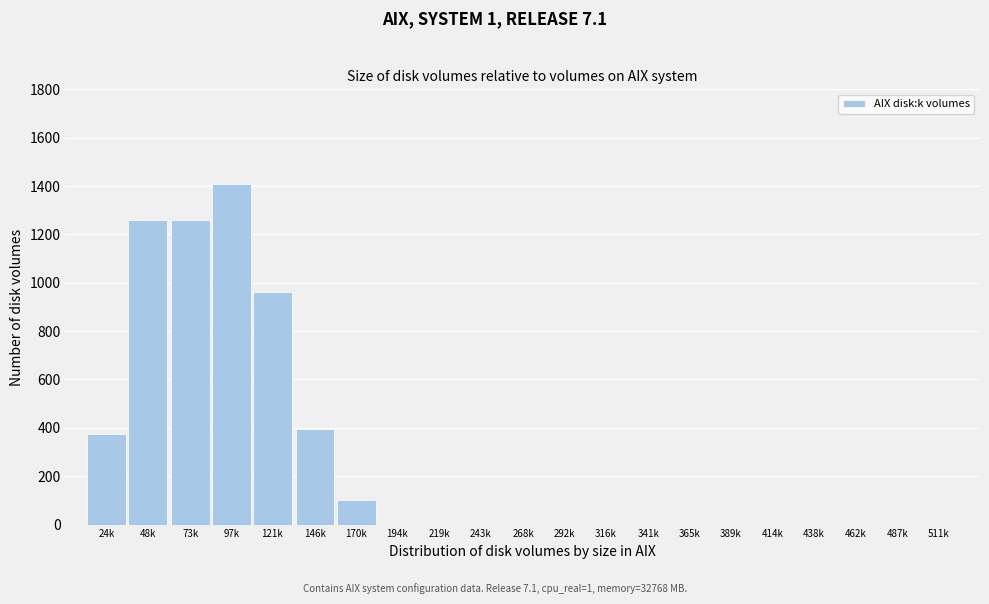

Reading right to left, transcribe all the data shown in this chart.

511k=0	487k=0	462k=0	438k=0	414k=0	389k=0	365k=0	341k=0	316k=0	292k=0	268k=0	243k=0	219k=0	194k=0	170k=100	146k=395	121k=960	97k=1410	73k=1260	48k=1260	24k=375